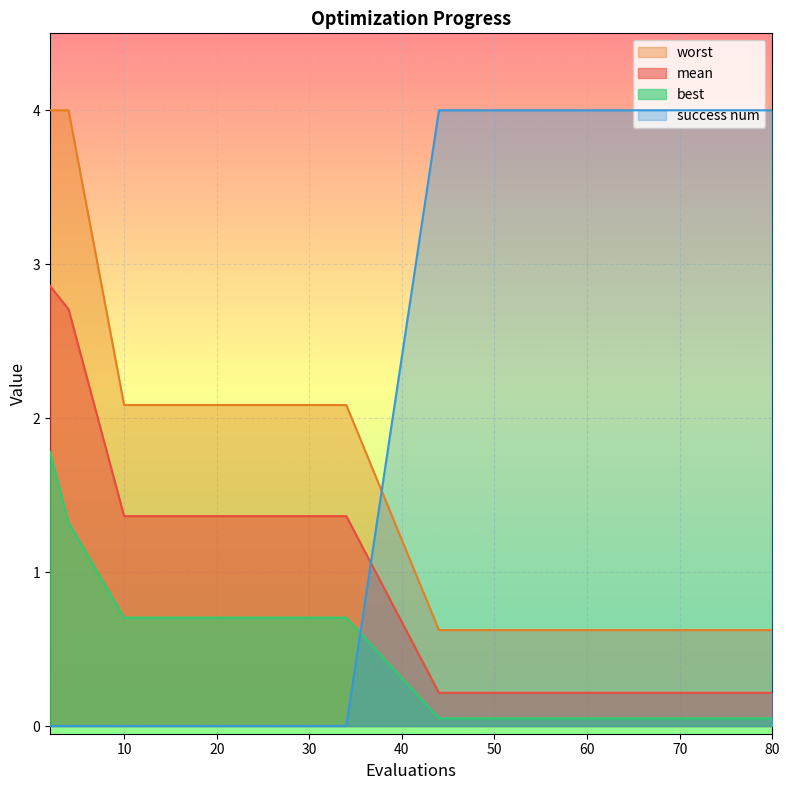

The mean series shows 0.2 at 44. True or false?

True